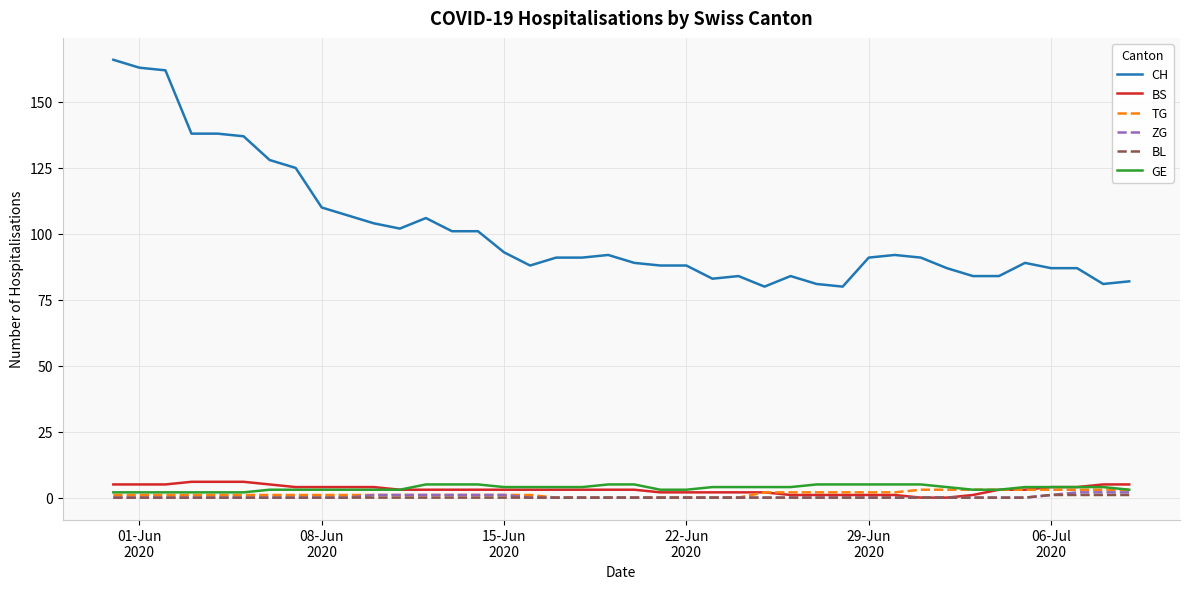

True or false: TG and CH intersect in this chart.

False